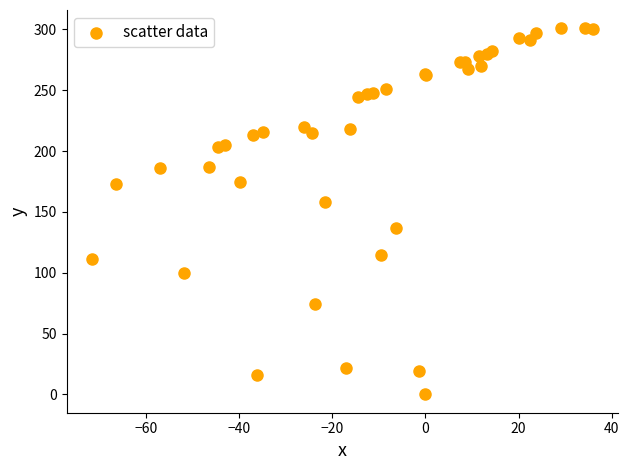

What Y value in the scatter plot is closest to 150?

157.8